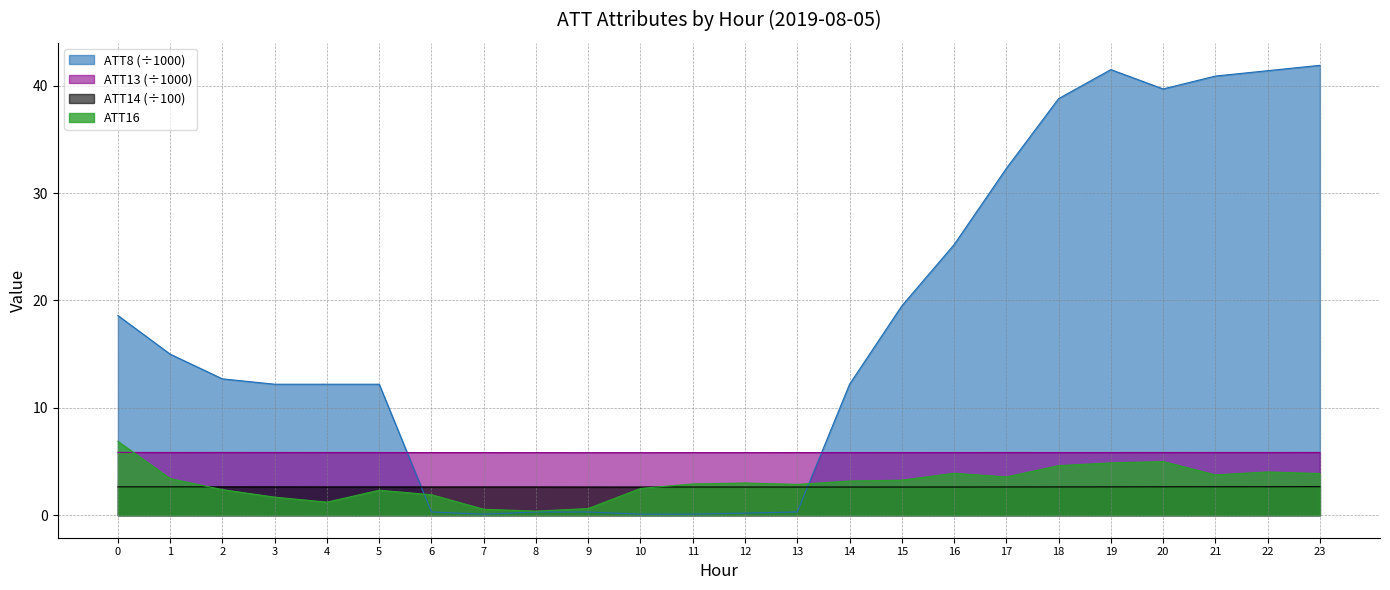

Where do ATT8 and ATT13 first cross each other?

5 and 6